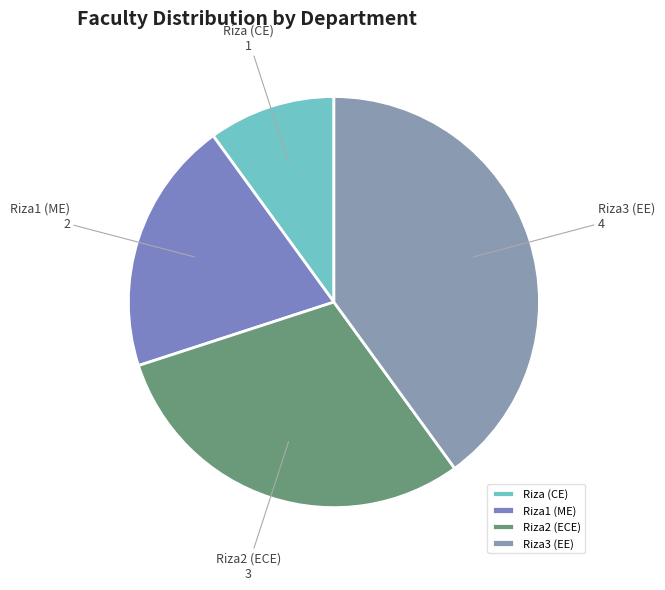

Rank the categories by value from lowest to highest.

Riza (CE), Riza1 (ME), Riza2 (ECE), Riza3 (EE)